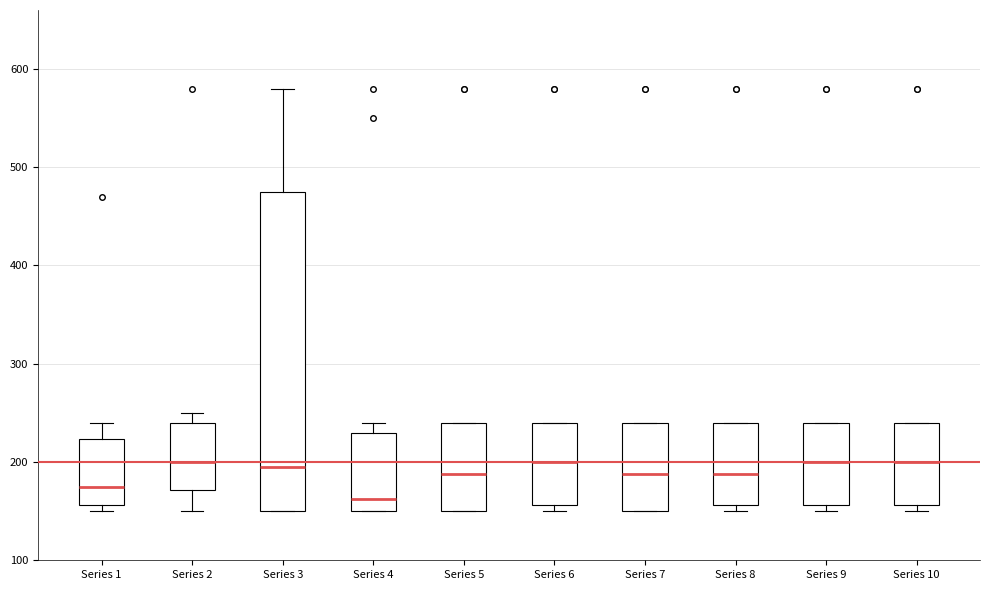

Reading left to right, transcribe this box plot: for each box, give where its median line is, the range the box spans, and where its two whiskers end, as read against the y-axis. The values are not printed on the chart, so give them approximately, as read against the axis.

Series 1: median 180, box 160 to 220, whiskers 150 to 240
Series 2: median 200, box 170 to 240, whiskers 150 to 250
Series 3: median 200, box 150 to 480, whiskers 150 to 580
Series 4: median 160, box 150 to 230, whiskers 150 to 240
Series 5: median 190, box 150 to 240, whiskers 150 to 240
Series 6: median 200, box 160 to 240, whiskers 150 to 240
Series 7: median 190, box 150 to 240, whiskers 150 to 240
Series 8: median 190, box 160 to 240, whiskers 150 to 240
Series 9: median 200, box 160 to 240, whiskers 150 to 240
Series 10: median 200, box 160 to 240, whiskers 150 to 240